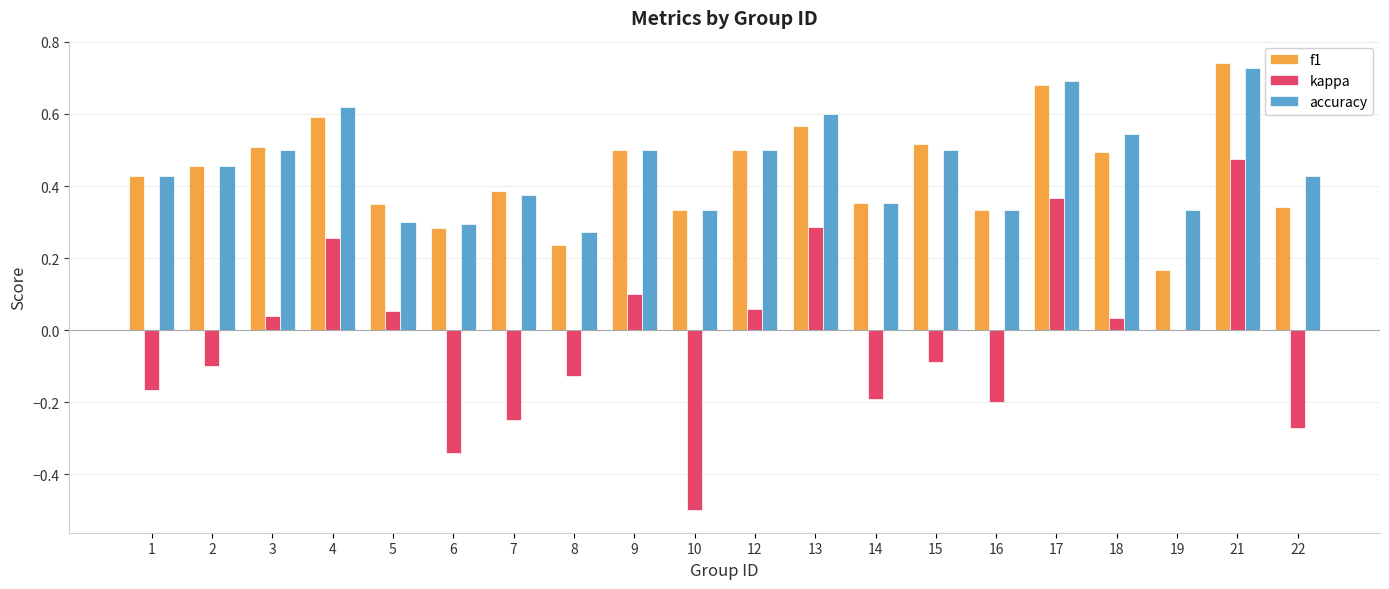

What is the approximate value of kappa at 10?

-0.5